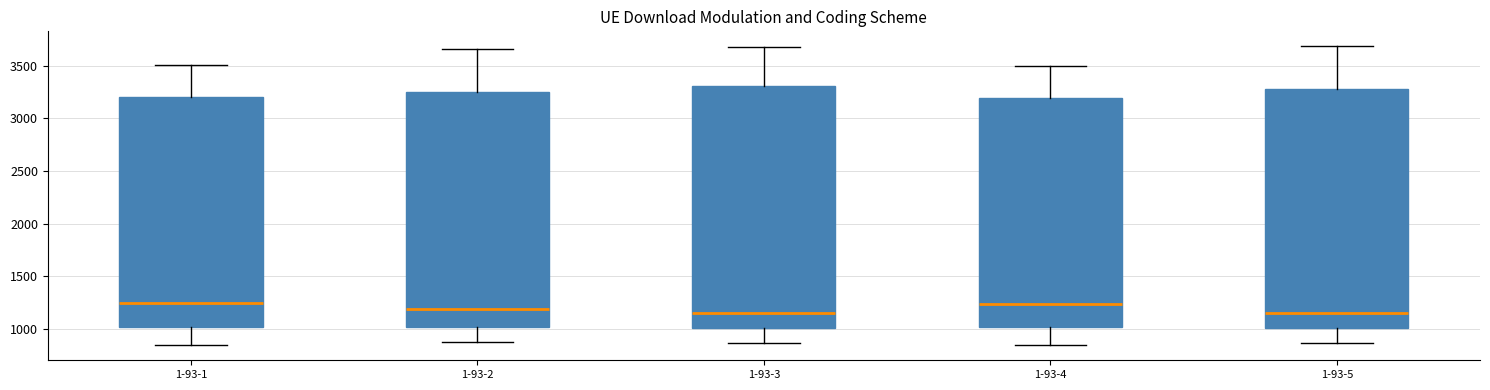

Reading left to right, read every box against the y-axis: the position of its median line, the range the box covers, and the ends of its whiskers. The values are not printed on the chart, so give them approximately, as read against the axis.

1-93-1: median 1250, box 1000 to 3200, whiskers 850 to 3500
1-93-2: median 1200, box 1000 to 3250, whiskers 900 to 3650
1-93-3: median 1150, box 1000 to 3300, whiskers 850 to 3700
1-93-4: median 1250, box 1000 to 3200, whiskers 850 to 3500
1-93-5: median 1150, box 1000 to 3300, whiskers 850 to 3700